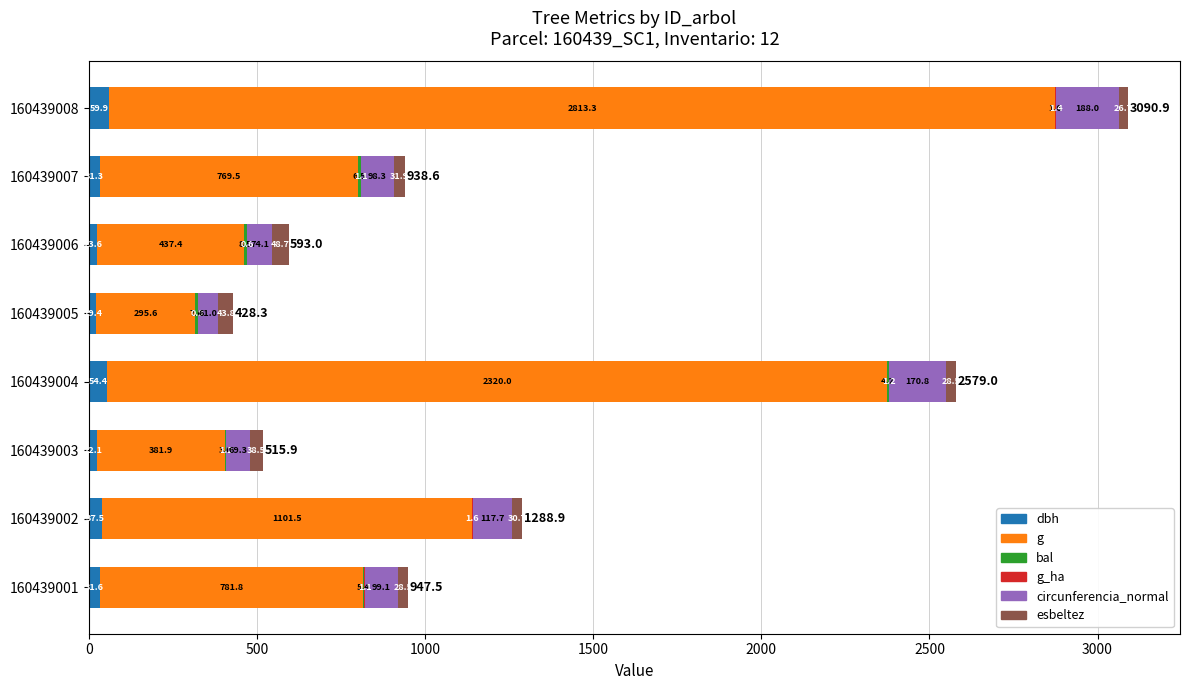

What value does the dbh series have at 160439006?

23.6